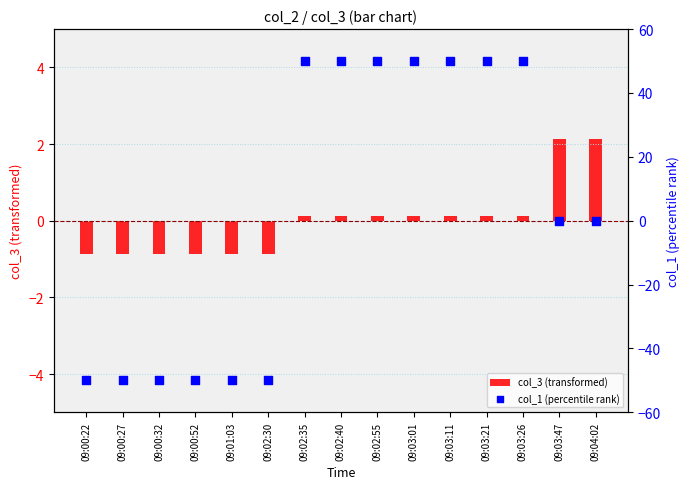

Which series contains the lowest Y value?

col_1 (percentile rank)